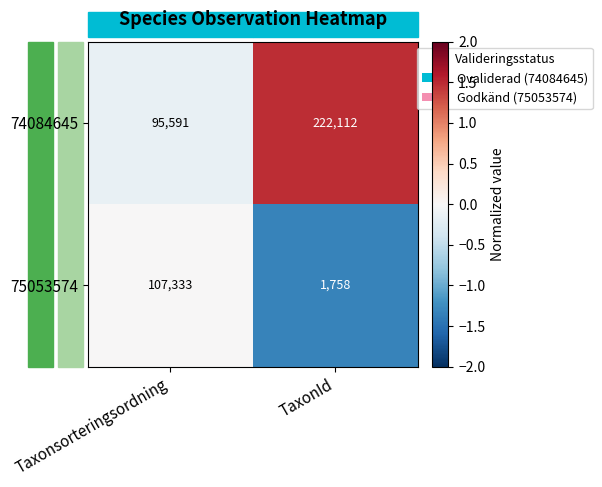

Count the number of data series in this chart.

2